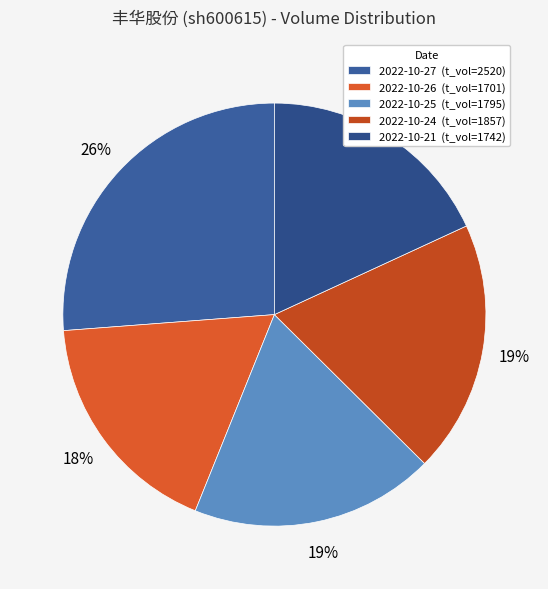

How many segments does this pie chart have?

5